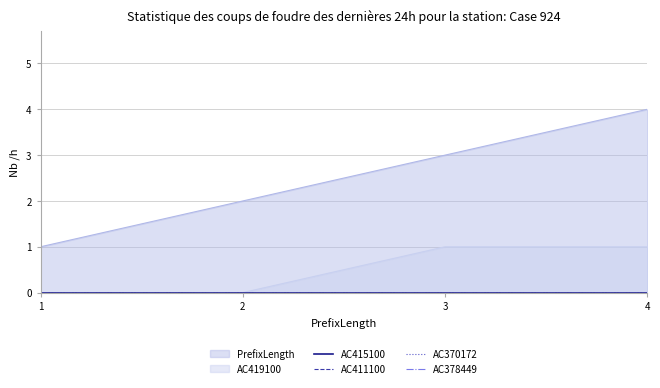

What is the difference between the second highest and second lowest values in the AC419100 series?

1